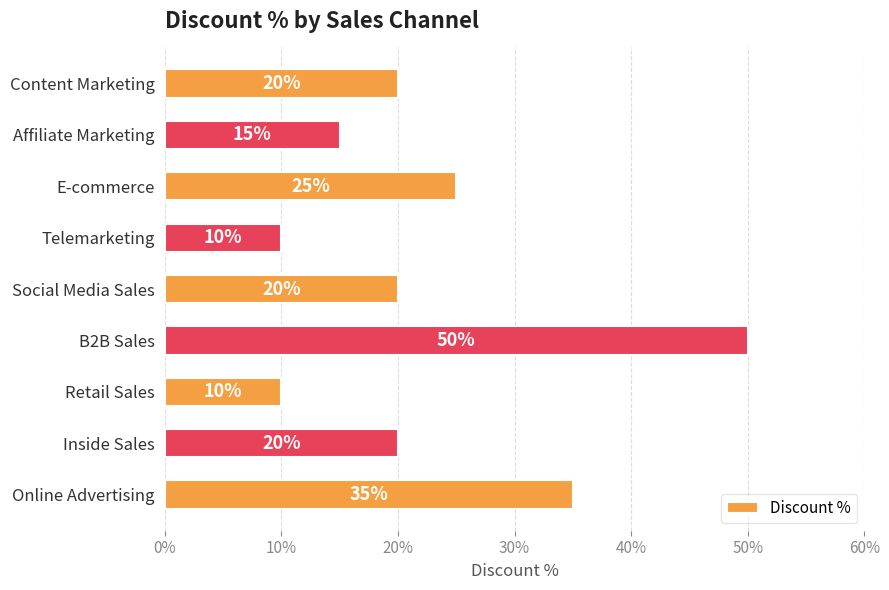

Are the bars horizontal?

Yes